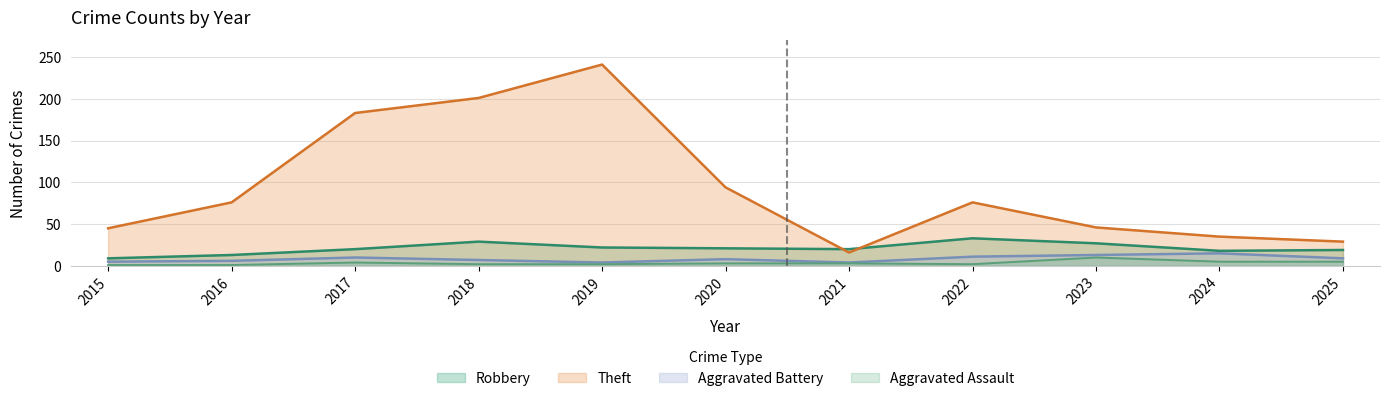

Is it true that Aggravated Battery equals 6 at 2016?

True